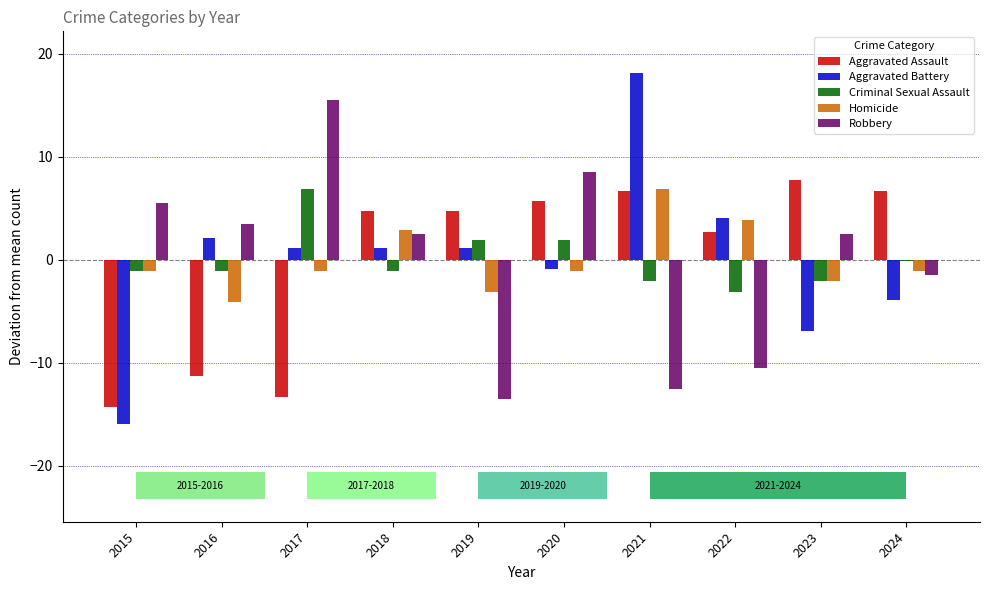

Which has a higher value, 2021 or 2020?

2021